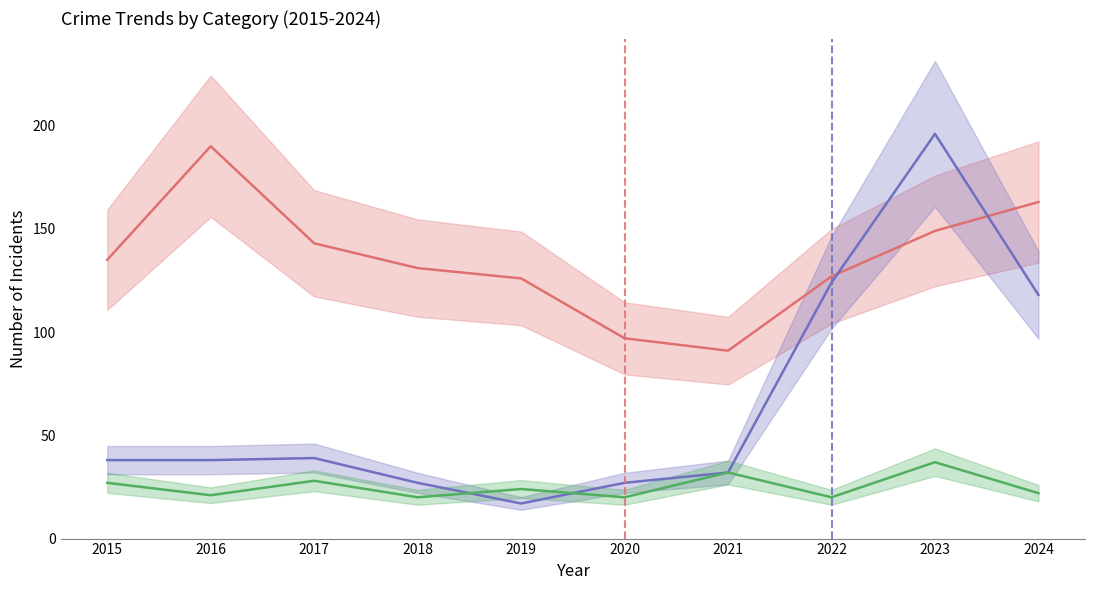

Between 2016 and 2017, which series saw the biggest shift?

Theft